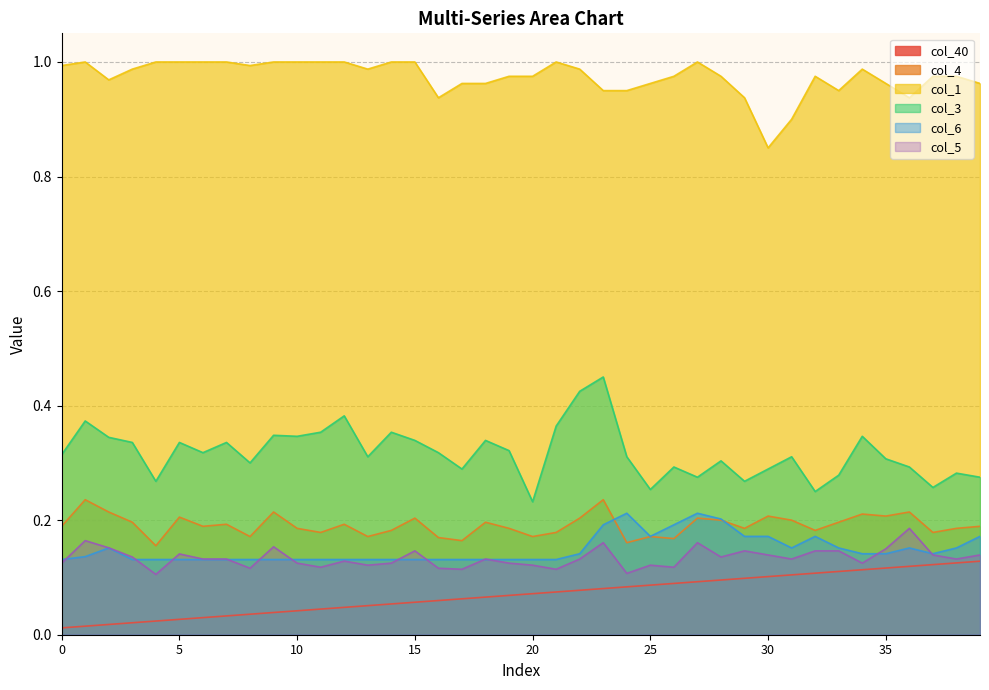

Reading left to right, list all the values displayed in this chart.

col_40: 0.0	0.0	0.0	0.0	0.0	0.0	0.0	0.0	0.0	0.0	0.0	0.0	0.0	0.1	0.1	0.1	0.1	0.1	0.1	0.1	0.1	0.1	0.1	0.1	0.1	0.1	0.1	0.1	0.1	0.1	0.1	0.1	0.1	0.1	0.1	0.1	0.1	0.1	0.1	0.1
col_4: 0.2	0.2	0.2	0.2	0.2	0.2	0.2	0.2	0.2	0.2	0.2	0.2	0.2	0.2	0.2	0.2	0.2	0.2	0.2	0.2	0.2	0.2	0.2	0.2	0.2	0.2	0.2	0.2	0.2	0.2	0.2	0.2	0.2	0.2	0.2	0.2	0.2	0.2	0.2	0.2
col_1: 1.0	1.0	1.0	1.0	1.0	1.0	1.0	1.0	1.0	1.0	1.0	1.0	1.0	1.0	1.0	1.0	0.9	1.0	1.0	1.0	1.0	1.0	1.0	1.0	1.0	1.0	1.0	1.0	1.0	0.9	0.9	0.9	1.0	1.0	1.0	1.0	0.9	1.0	1.0	1.0
col_3: 0.3	0.4	0.3	0.3	0.3	0.3	0.3	0.3	0.3	0.3	0.3	0.4	0.4	0.3	0.4	0.3	0.3	0.3	0.3	0.3	0.2	0.4	0.4	0.5	0.3	0.3	0.3	0.3	0.3	0.3	0.3	0.3	0.2	0.3	0.3	0.3	0.3	0.3	0.3	0.3
col_6: 0.1	0.1	0.2	0.1	0.1	0.1	0.1	0.1	0.1	0.1	0.1	0.1	0.1	0.1	0.1	0.1	0.1	0.1	0.1	0.1	0.1	0.1	0.1	0.2	0.2	0.2	0.2	0.2	0.2	0.2	0.2	0.2	0.2	0.2	0.1	0.1	0.2	0.1	0.2	0.2
col_5: 0.1	0.2	0.2	0.1	0.1	0.1	0.1	0.1	0.1	0.2	0.1	0.1	0.1	0.1	0.1	0.1	0.1	0.1	0.1	0.1	0.1	0.1	0.1	0.2	0.1	0.1	0.1	0.2	0.1	0.1	0.1	0.1	0.1	0.1	0.1	0.1	0.2	0.1	0.1	0.1